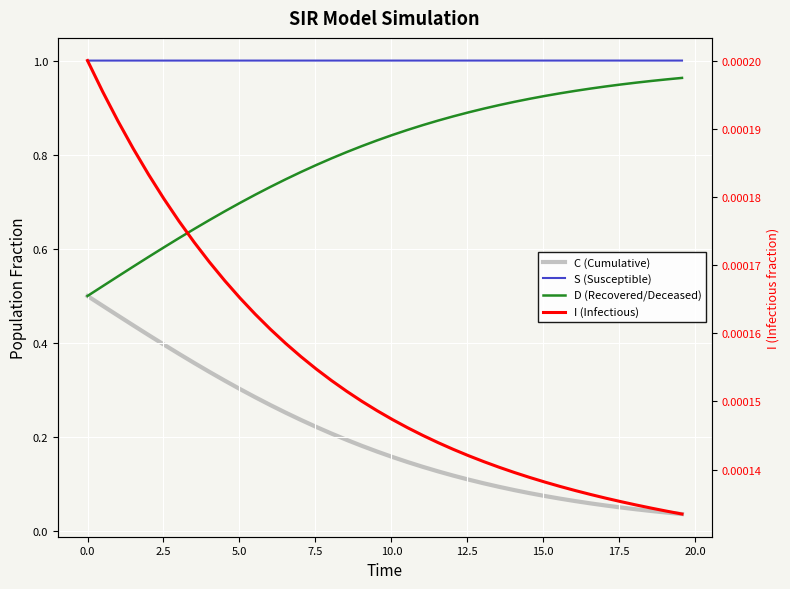

Reading left to right, what are all the values shown in this chart?

C (Cumulative): 0.5	0.5	0.5	0.4	0.4	0.4	0.4	0.4	0.3	0.3	0.3	0.3	0.3	0.3	0.2	0.2	0.2	0.2	0.2	0.2	0.2	0.1	0.1	0.1	0.1	0.1	0.1	0.1	0.1	0.1	0.1	0.1	0.1	0.1	0.1	0.1	0.0	0.0	0.0	0.0
S (Susceptible): 1.0	1.0	1.0	1.0	1.0	1.0	1.0	1.0	1.0	1.0	1.0	1.0	1.0	1.0	1.0	1.0	1.0	1.0	1.0	1.0	1.0	1.0	1.0	1.0	1.0	1.0	1.0	1.0	1.0	1.0	1.0	1.0	1.0	1.0	1.0	1.0	1.0	1.0	1.0	1.0
D (Recovered/Deceased): 0.5	0.5	0.5	0.6	0.6	0.6	0.6	0.6	0.7	0.7	0.7	0.7	0.7	0.7	0.8	0.8	0.8	0.8	0.8	0.8	0.8	0.9	0.9	0.9	0.9	0.9	0.9	0.9	0.9	0.9	0.9	0.9	0.9	0.9	0.9	0.9	1.0	1.0	1.0	1.0
I (Infectious): 0.0	0.0	0.0	0.0	0.0	0.0	0.0	0.0	0.0	0.0	0.0	0.0	0.0	0.0	0.0	0.0	0.0	0.0	0.0	0.0	0.0	0.0	0.0	0.0	0.0	0.0	0.0	0.0	0.0	0.0	0.0	0.0	0.0	0.0	0.0	0.0	0.0	0.0	0.0	0.0